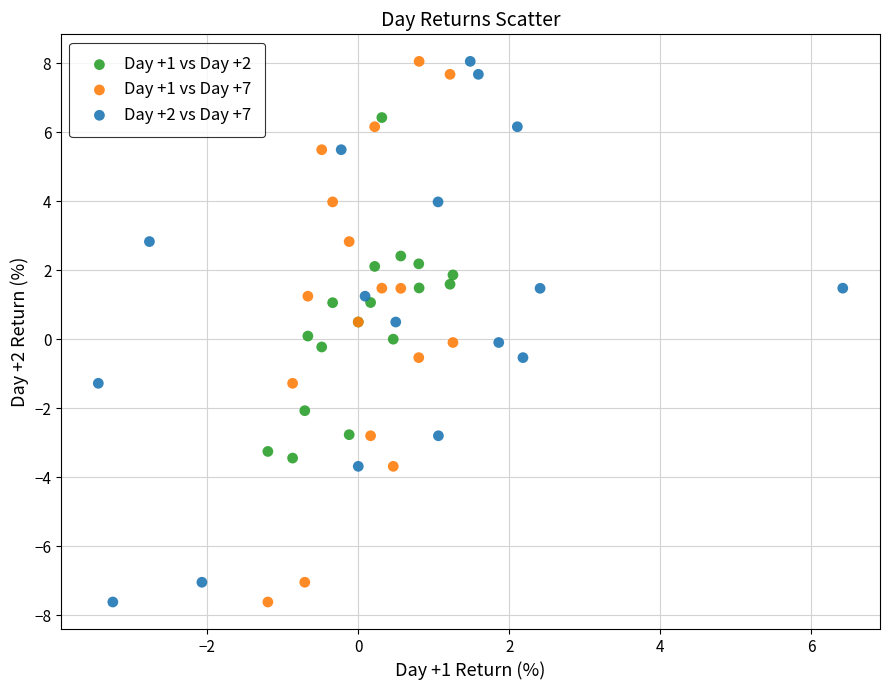

What are all the series names shown in the legend?

Day +1 vs Day +2, Day +1 vs Day +7, Day +2 vs Day +7